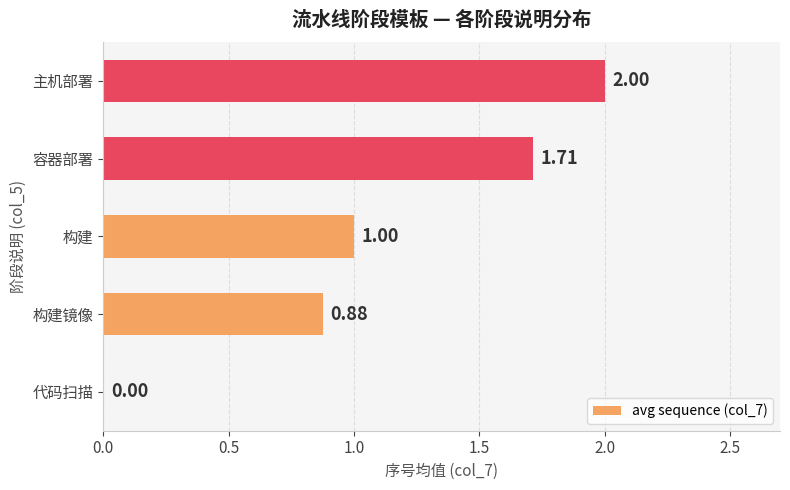

What is the sum of the values at 代码扫描 and 构建?

1.0